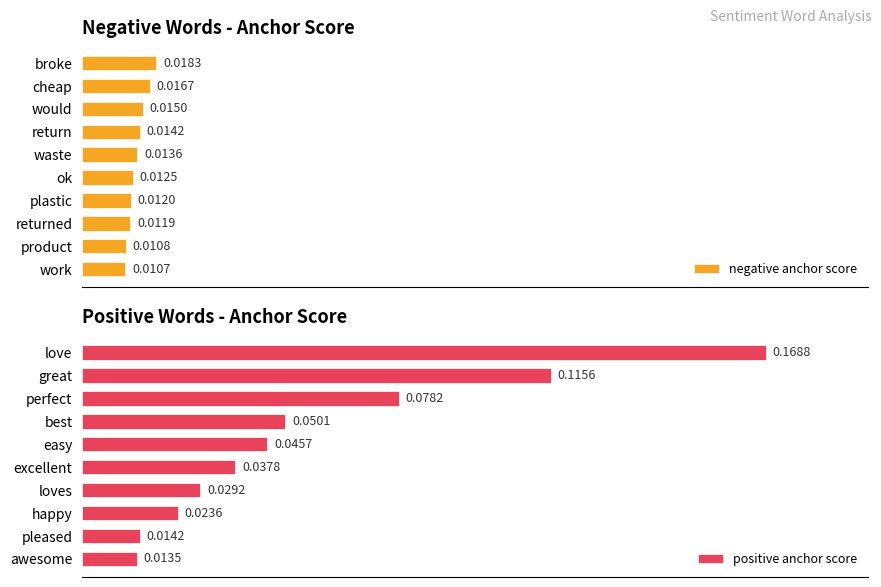

List the labels in order of positive anchor score value, smallest first.

awesome, pleased, happy, loves, excellent, easy, best, perfect, great, love